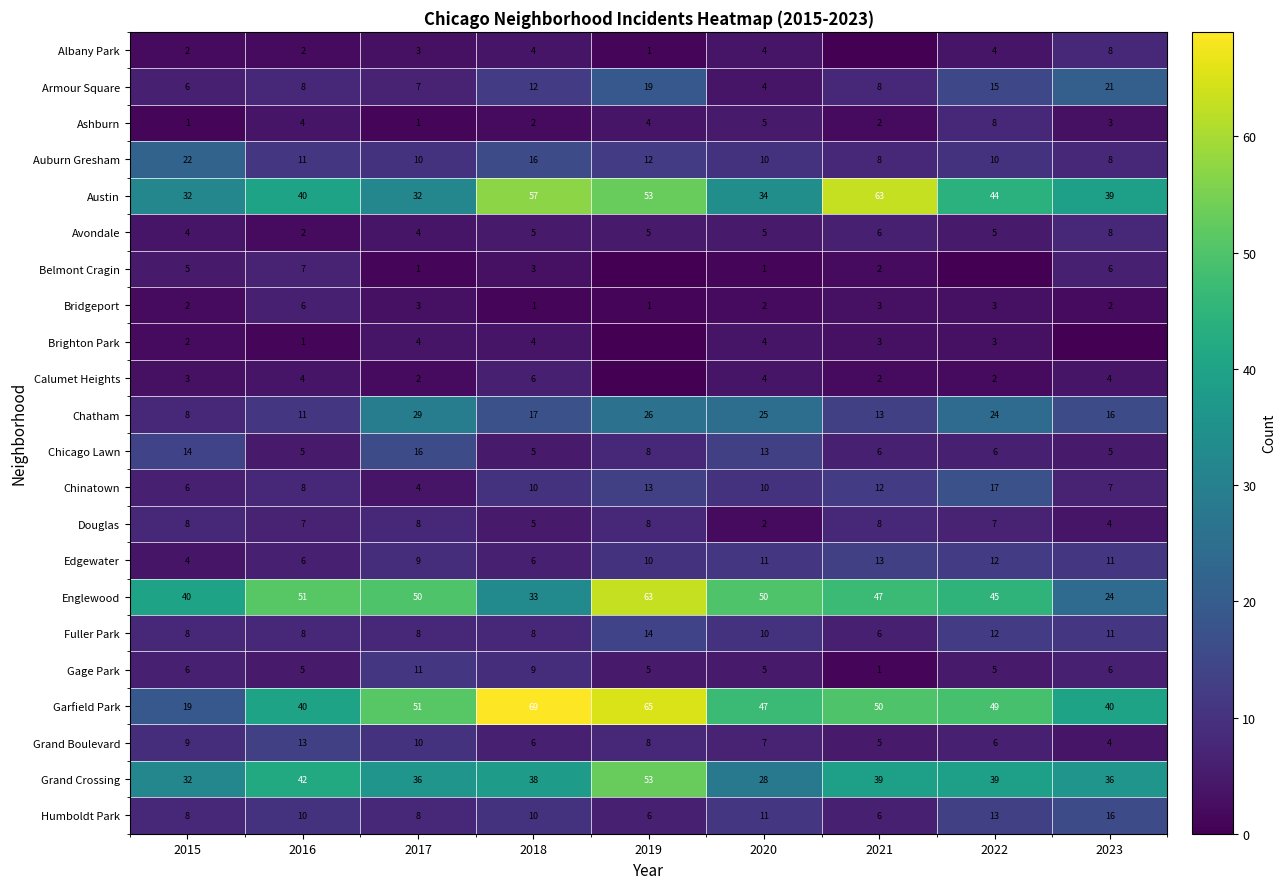

Where is Gage Park nearest to the value 6?

2015